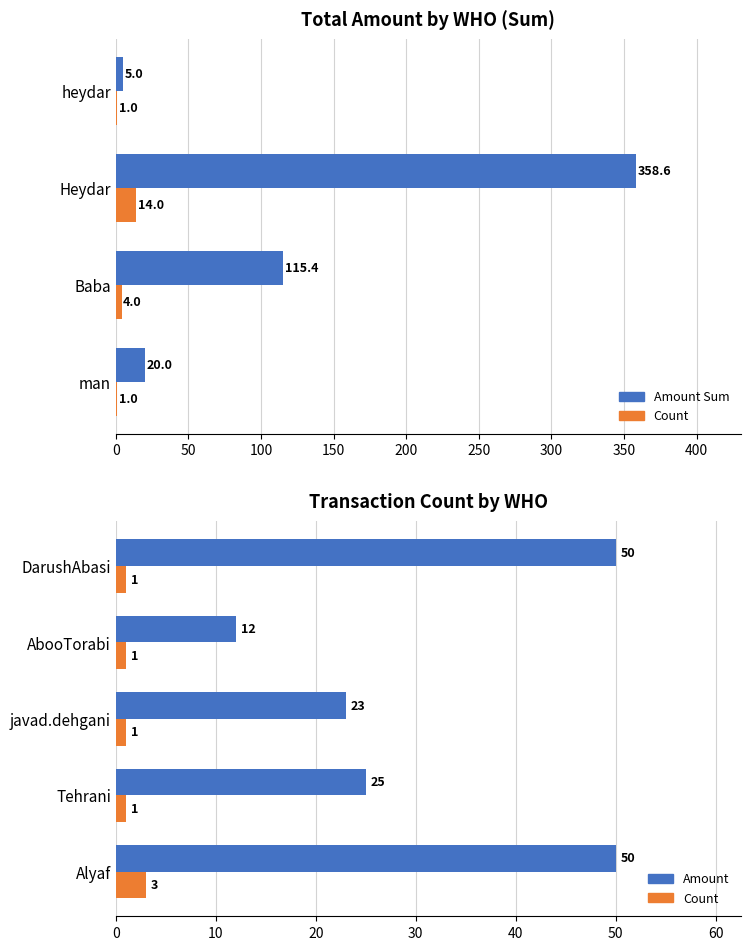

What is the value of the Amount_sum bar at the 1st from the left?

20.0